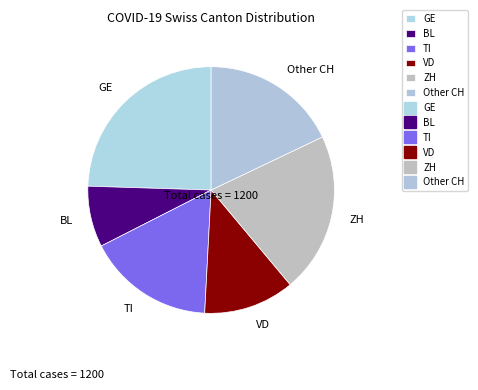

Is it true that TI is 17% of the pie?

True